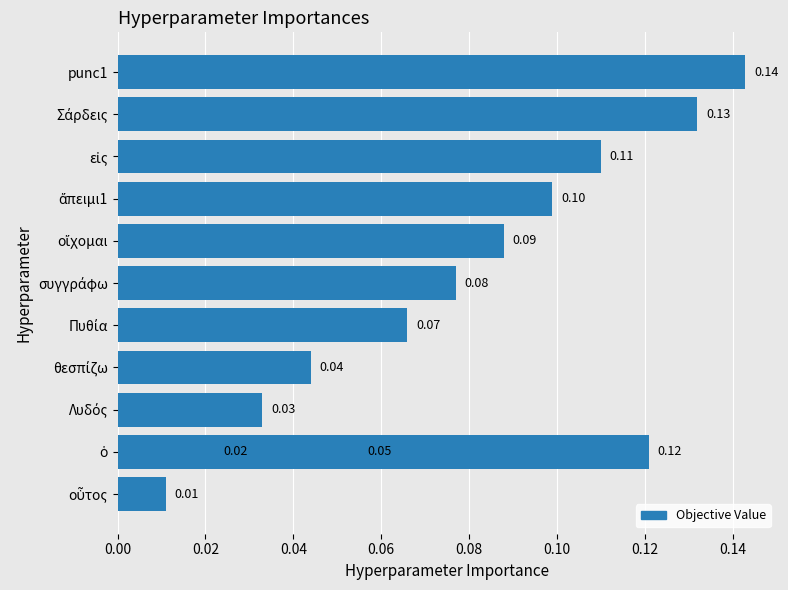

What is the label of the 8th bar from the right?

Πυθία